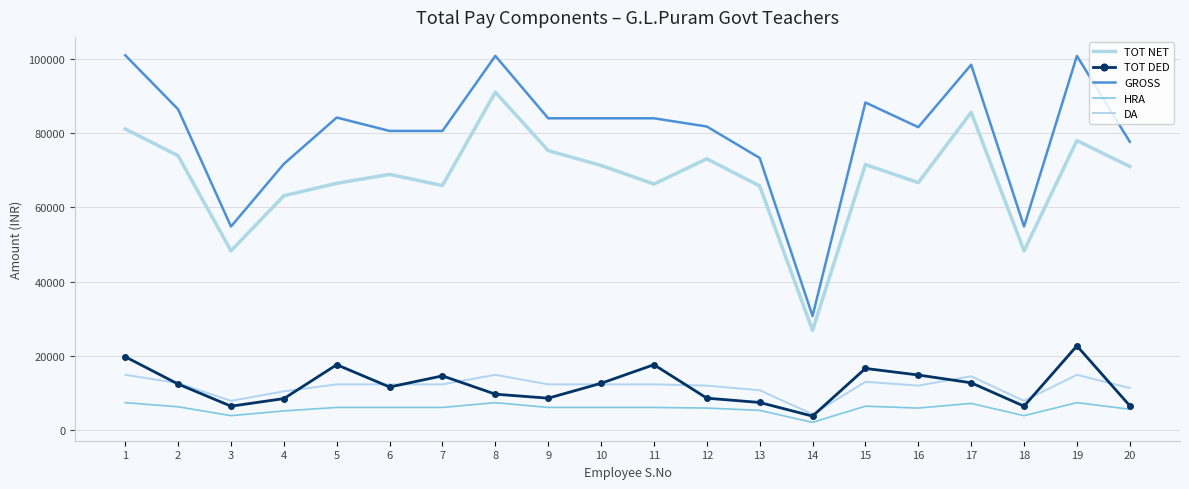

Which series has the largest range (max minus min)?

GROSS